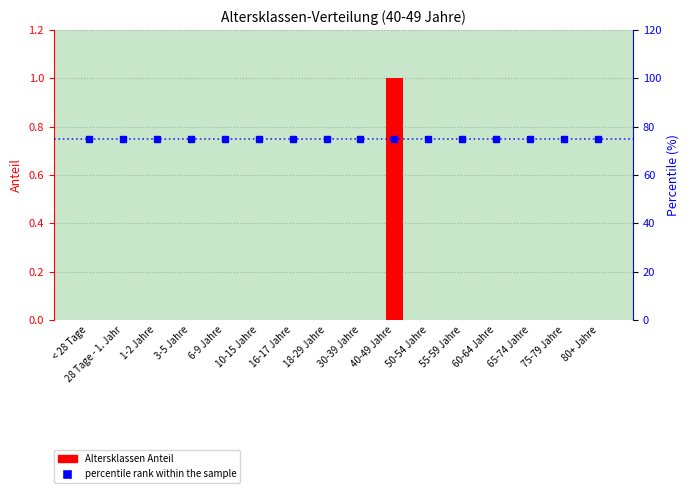

How many data points does each series have?

16